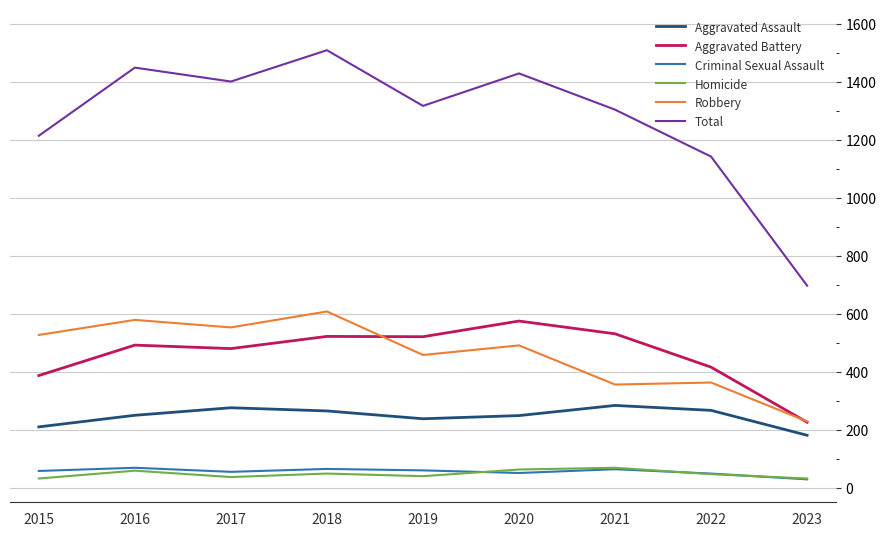

Count the number of categories in the chart.

9